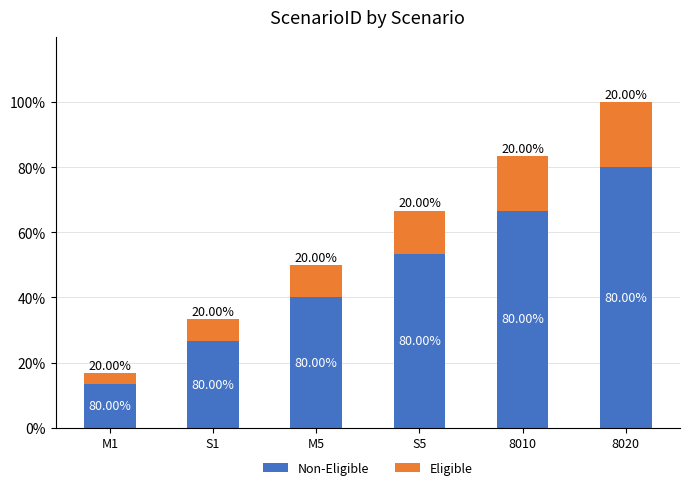

List the series in order of their overall mean, lowest first.

Eligible, Non-Eligible